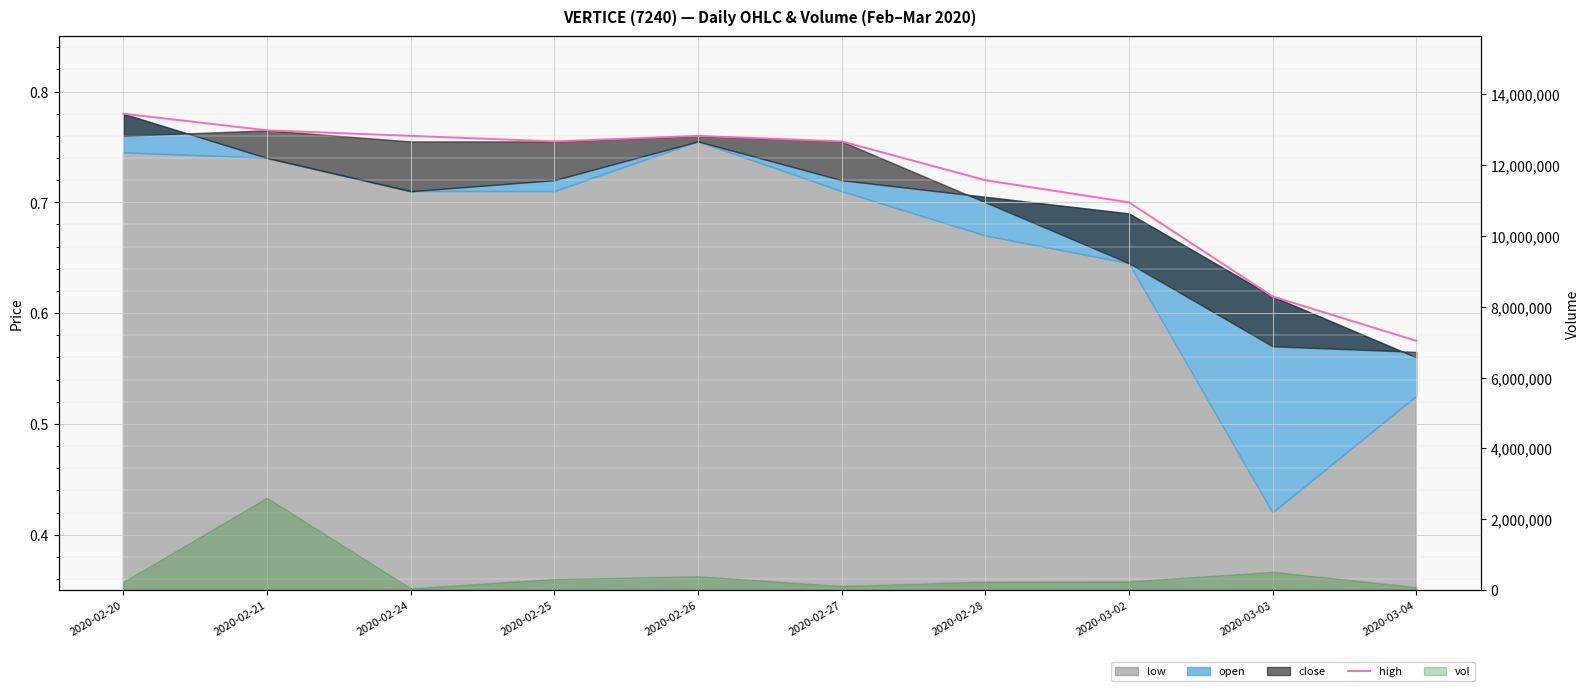

What is the difference between the values at 2020-02-26 and 2020-03-04?

0.2